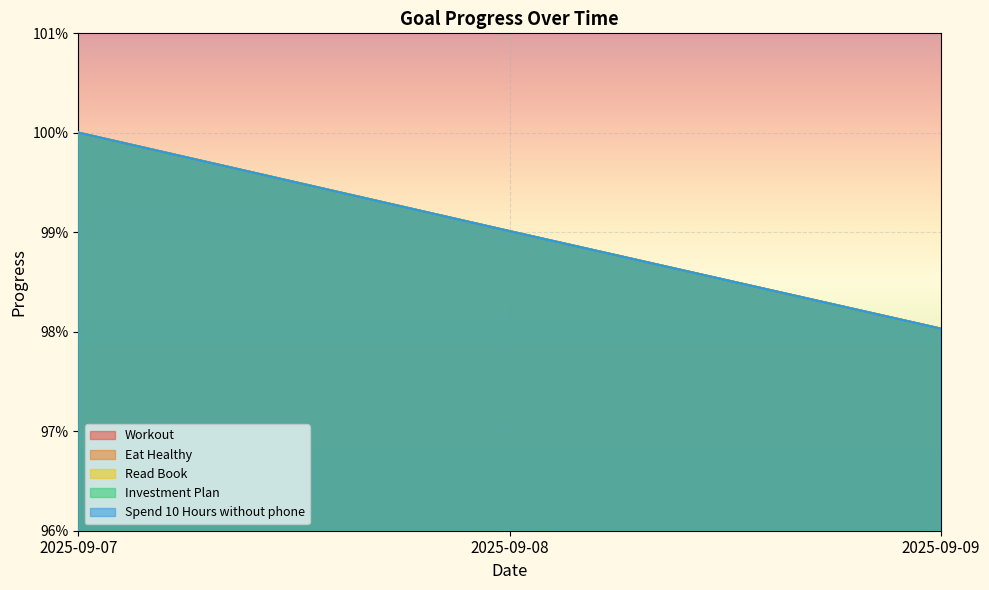

Which series changed the most between 2025-09-07 and 2025-09-08?

Workout